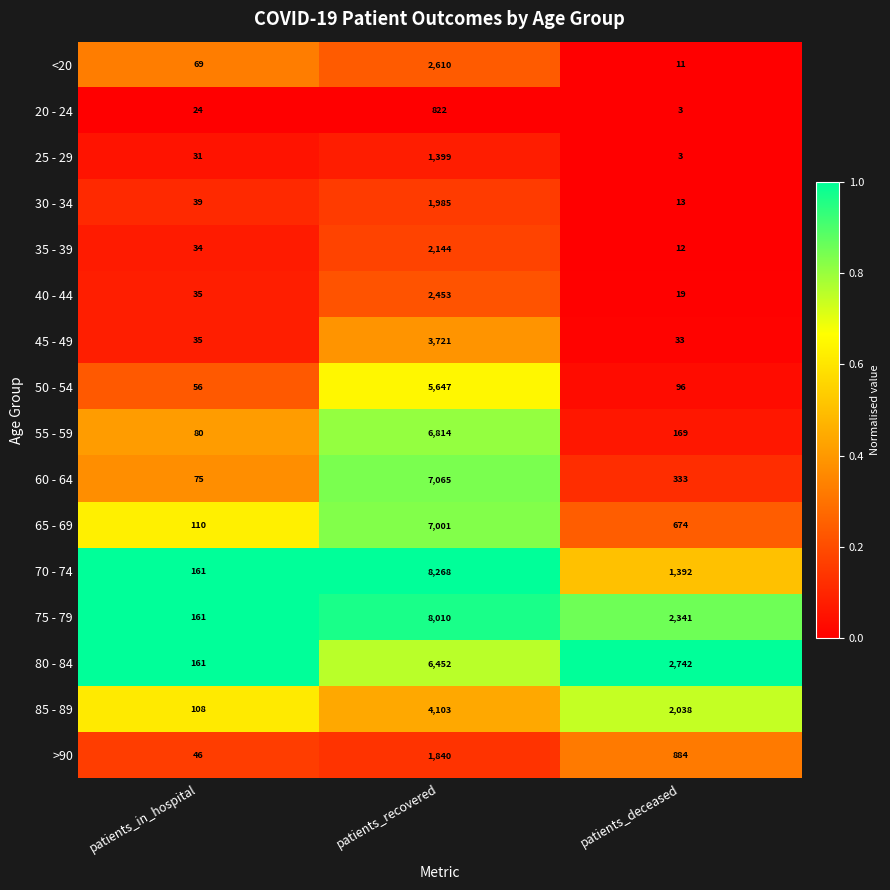

List the series in order of their peak value, lowest first.

20 - 24, 25 - 29, >90, 30 - 34, 35 - 39, 40 - 44, <20, 45 - 49, 85 - 89, 50 - 54, 80 - 84, 55 - 59, 65 - 69, 60 - 64, 75 - 79, 70 - 74